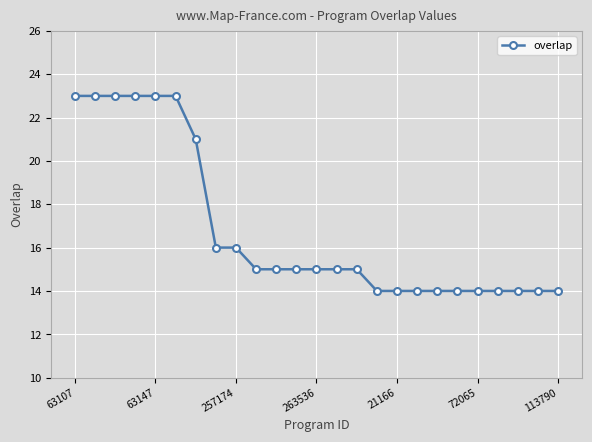

What is the value of the 5th point from the left?

23